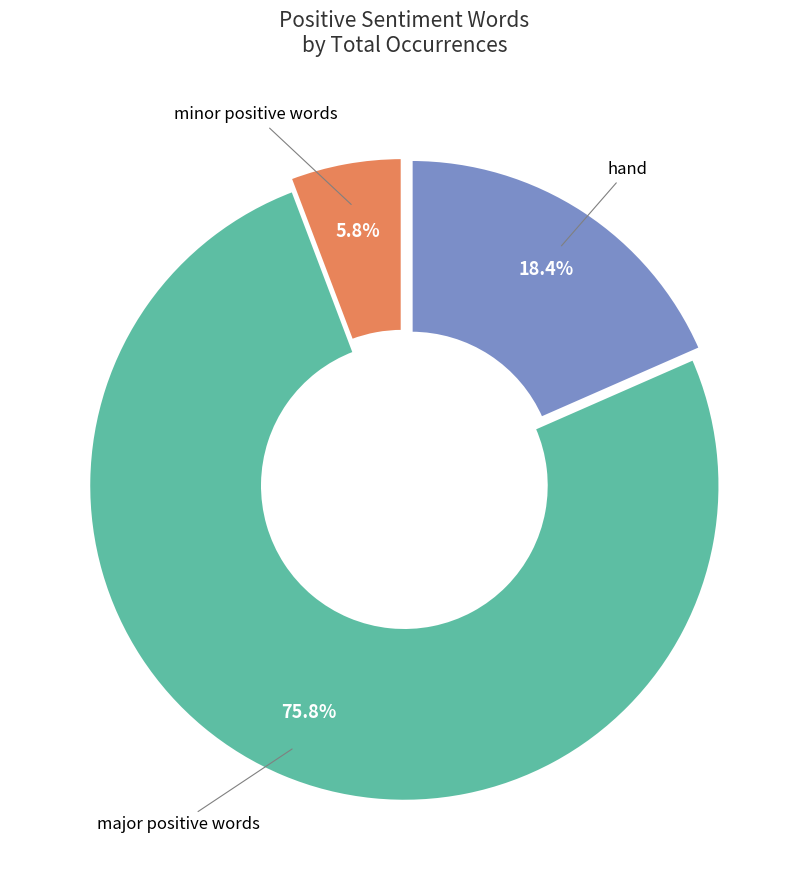

Is there any slice that represents more than half of the pie?

Yes